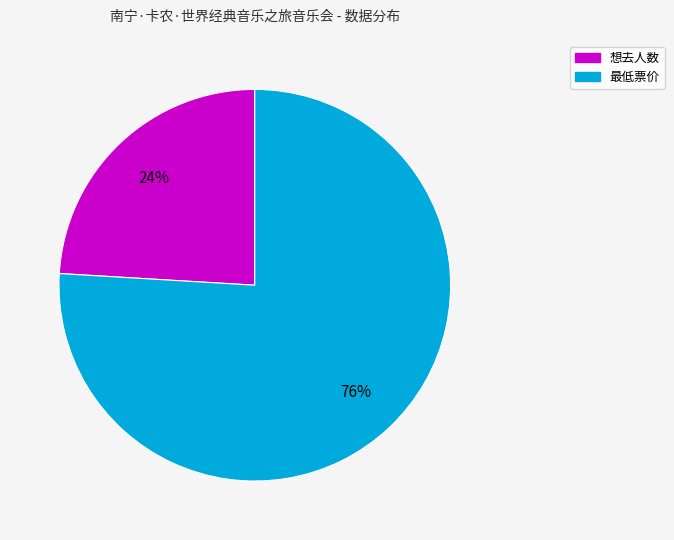

Does any single category account for the majority?

Yes